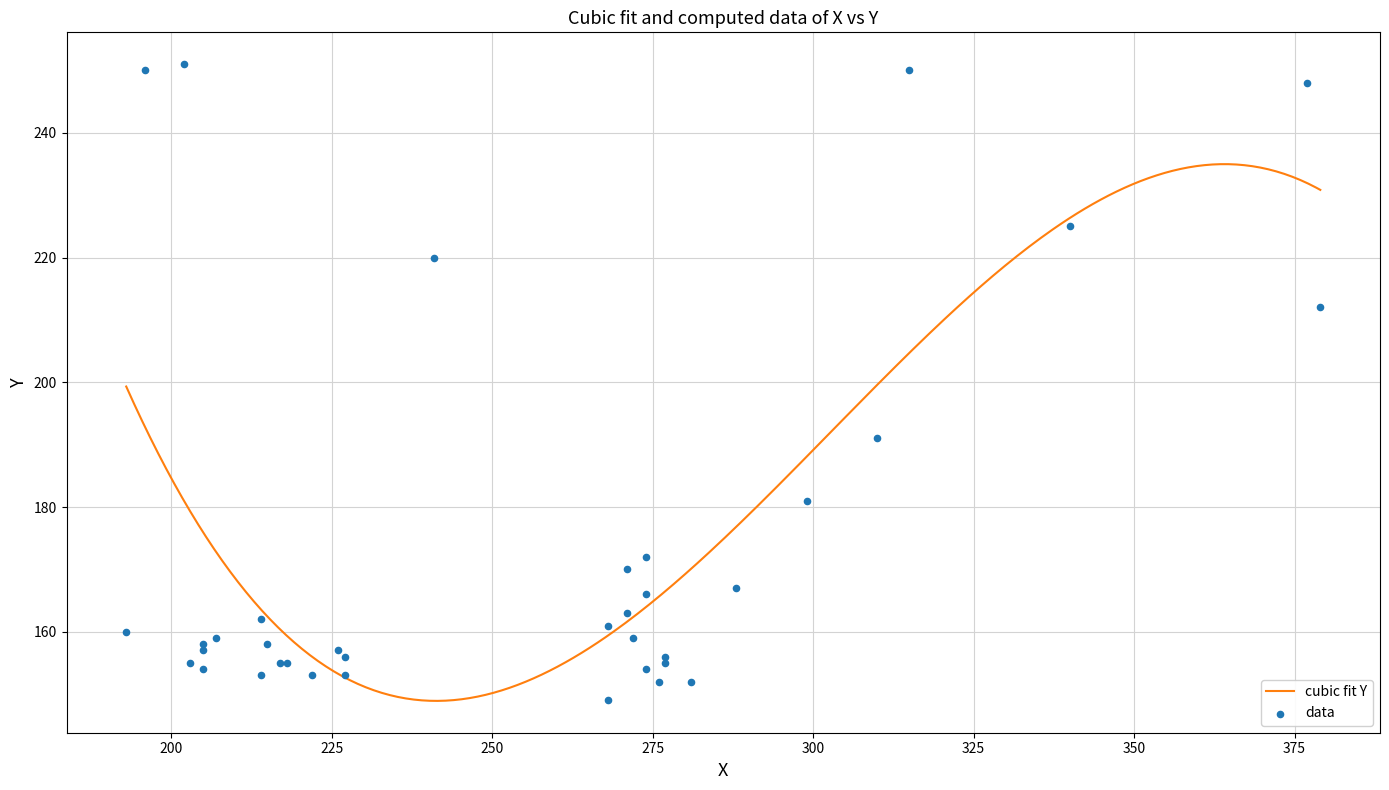

What is the ratio of the value at 23 to the value at 36?

0.6